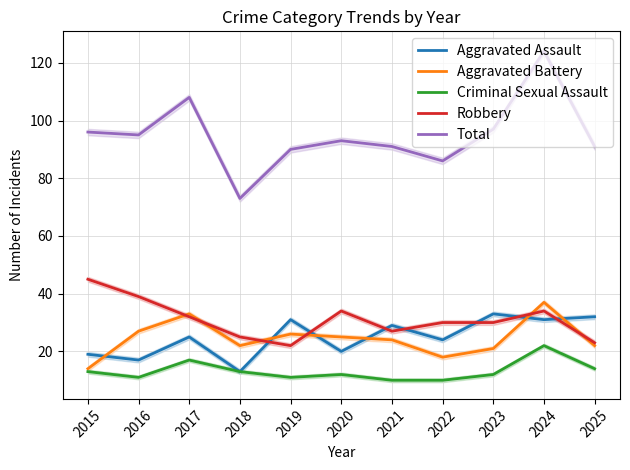

What is the difference between the highest and lowest values at 2016?

84